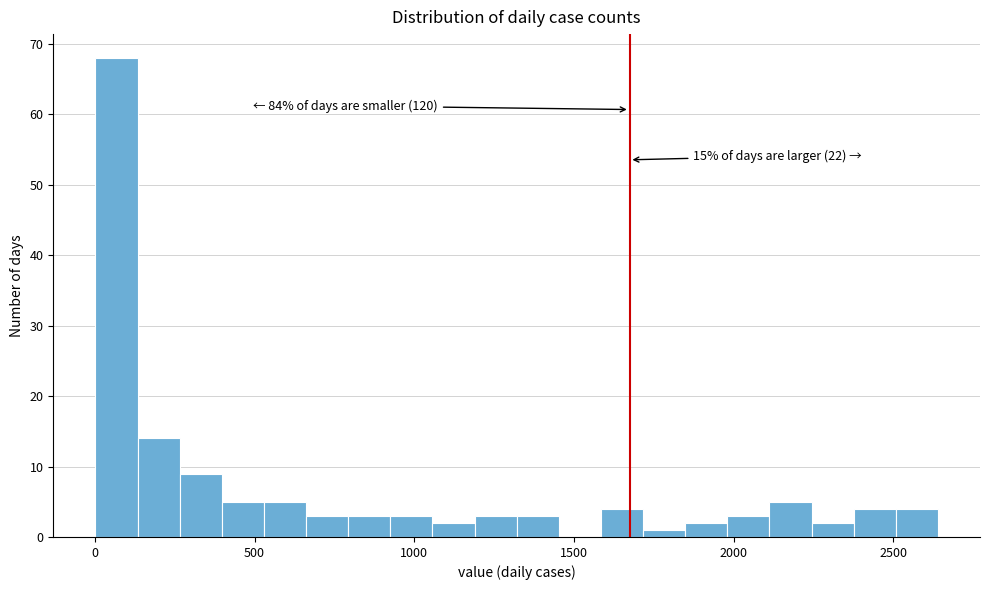

Read against the x-axis, roughly where is the centre of the tallest bar?

50